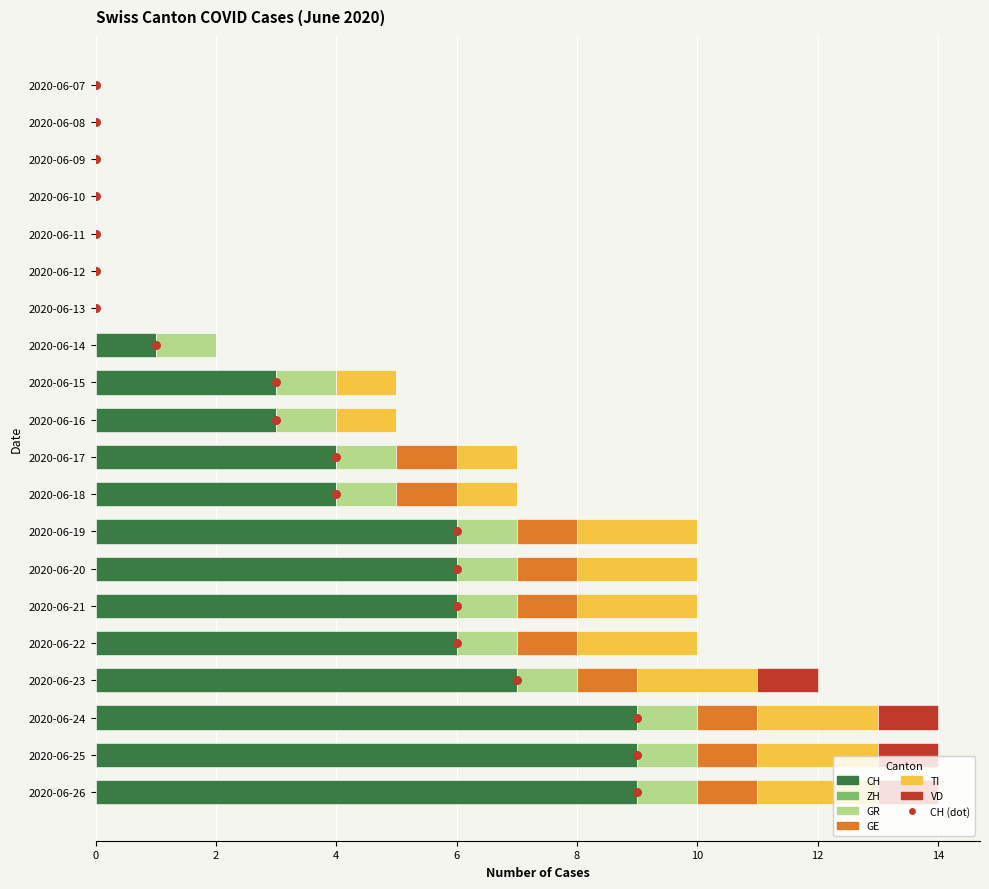

Which series has the largest total across all categories?

CH